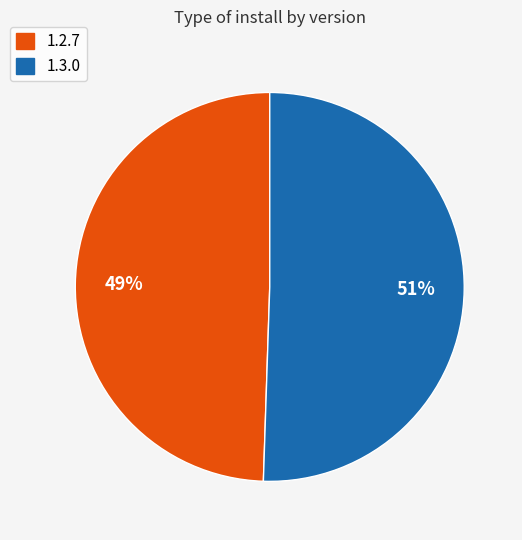

What percentage is the 1.2.7 slice, to the nearest percent?

49%